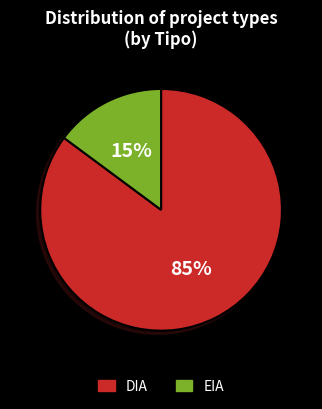

Count the number of slices in the pie.

2